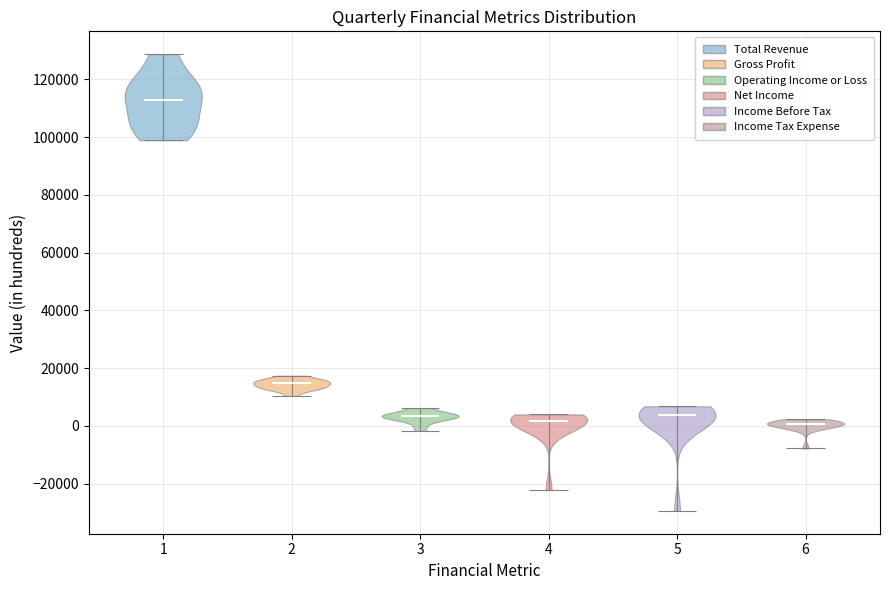

Reading left to right, read every violin against the y-axis: where its median line is, and the lowest and highest points it reaches. The values are not printed on the chart, so give them approximately, as read against the axis.

1: median line 112000, lowest point 98000, highest point 128000
2: median line 14000, lowest point 10000, highest point 18000
3: median line 4000, lowest point -2000, highest point 6000
4: median line 2000, lowest point -22000, highest point 4000
5: median line 4000, lowest point -30000, highest point 6000
6: median line 0, lowest point -8000, highest point 2000